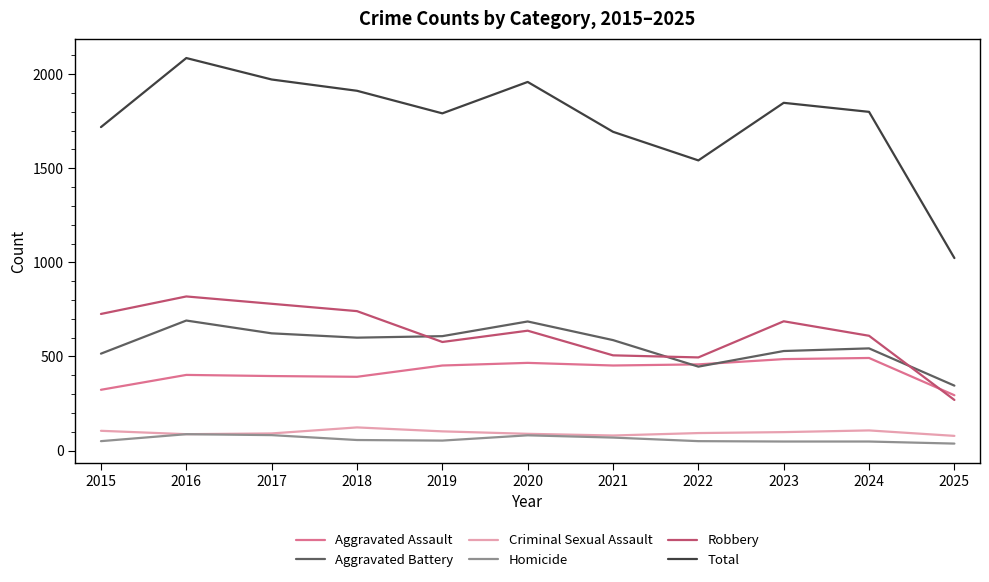

Between 2016 and 2021, which series saw the biggest shift?

Total